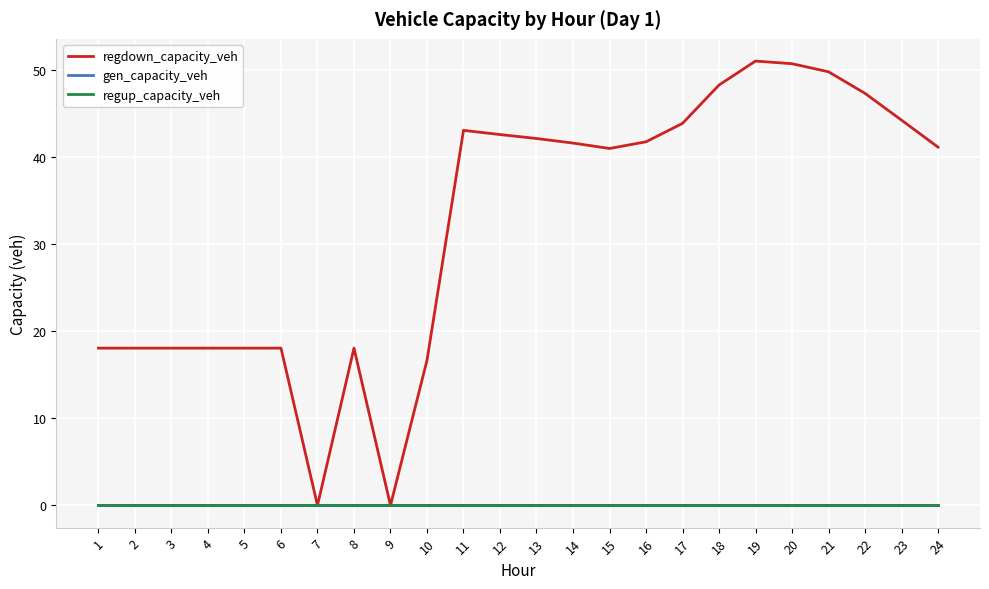

Is this an area chart (filled region under the line)?

No